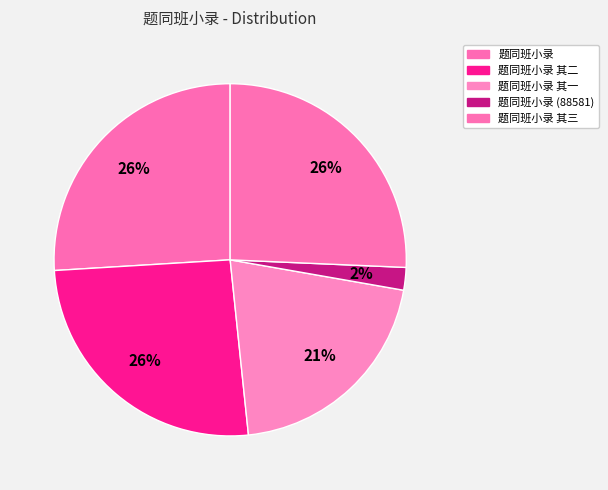

What is the largest slice in the pie chart?

题同班小录